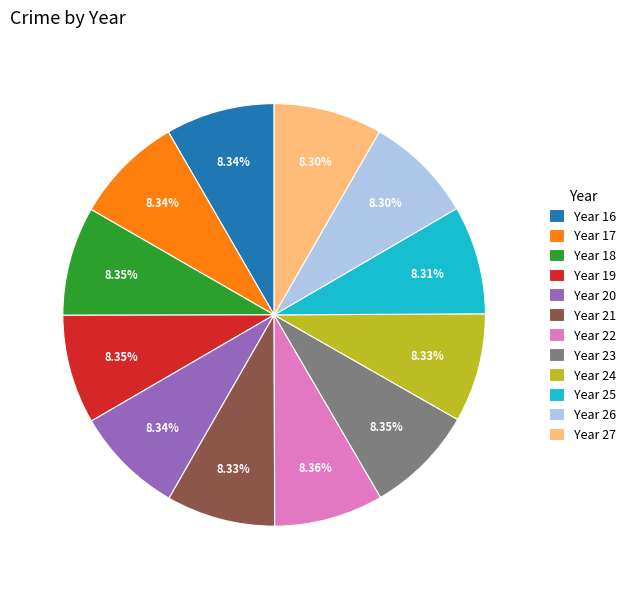

Combined, do Year 27 and Year 26 account for over 50%?

No